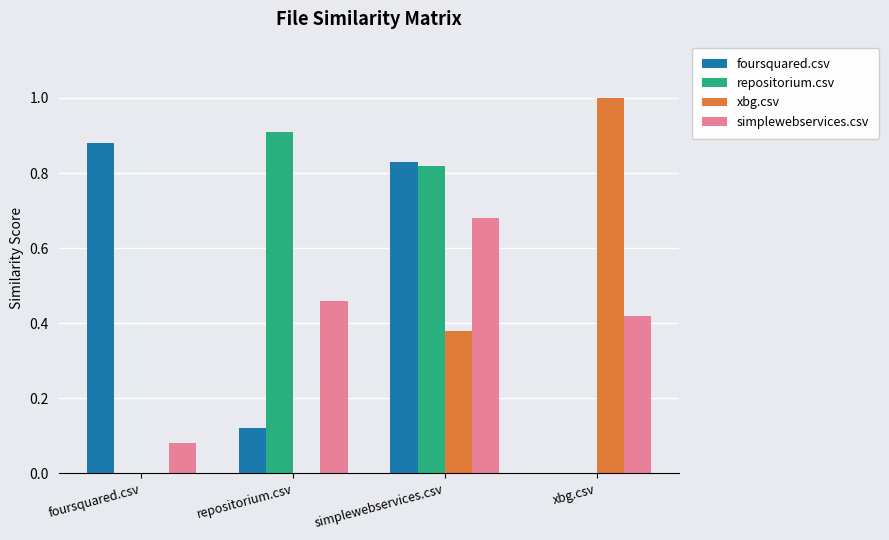

What is the sum of all foursquared.csv values?

1.8